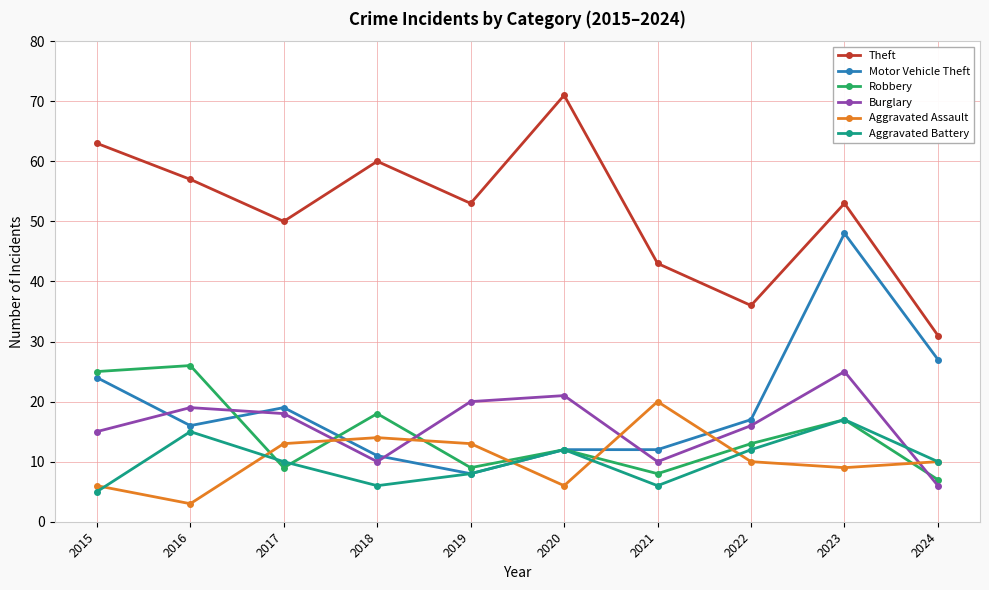

Reading left to right, what are all the values shown in this chart?

Theft: 63	57	50	60	53	71	43	36	53	31
Motor Vehicle Theft: 24	16	19	11	8	12	12	17	48	27
Robbery: 25	26	9	18	9	12	8	13	17	7
Burglary: 15	19	18	10	20	21	10	16	25	6
Aggravated Assault: 6	3	13	14	13	6	20	10	9	10
Aggravated Battery: 5	15	10	6	8	12	6	12	17	10